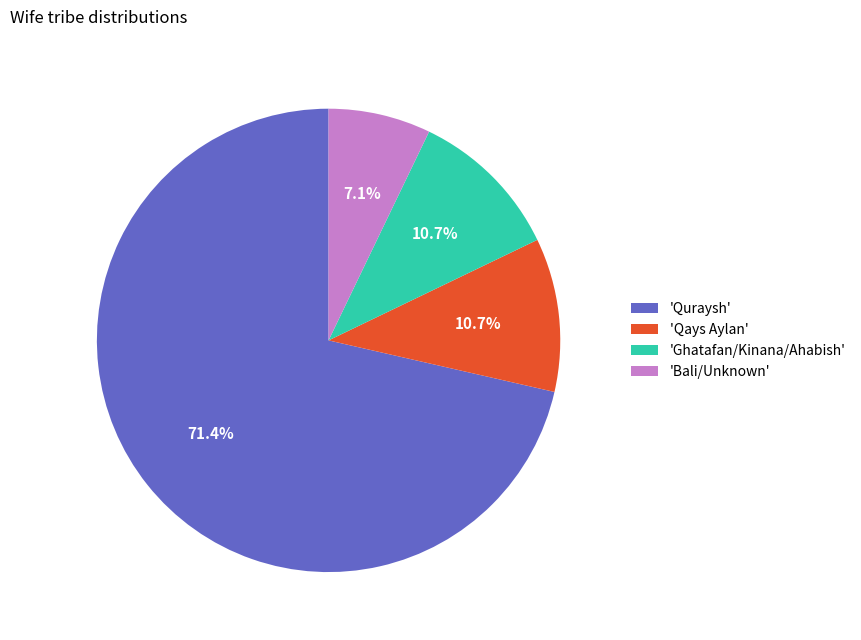

Is the sum of 'Bali/Unknown' and 'Ghatafan/Kinana/Ahabish' greater than half?

No